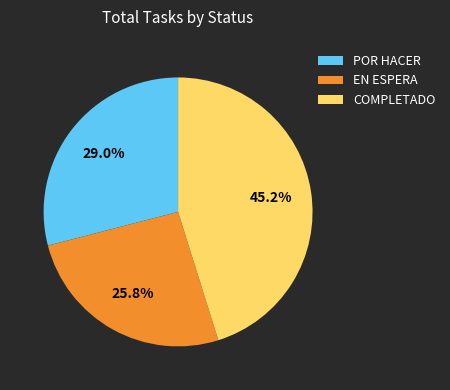

Is there any slice that represents more than half of the pie?

No